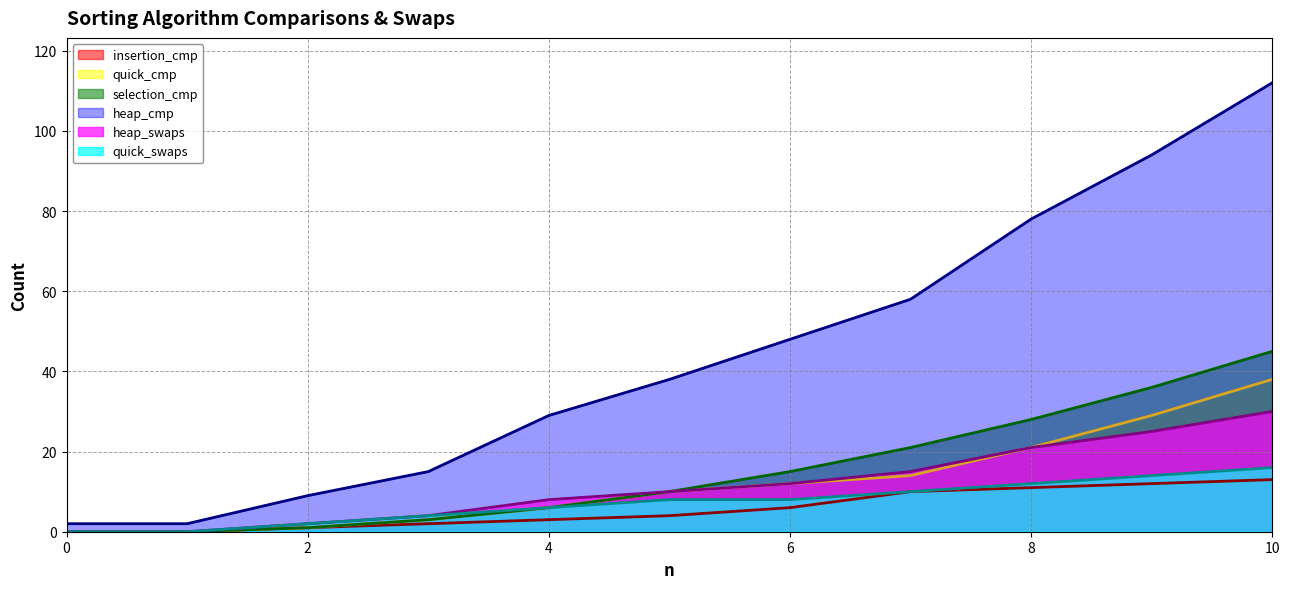

Is the value of heap_swaps at 4 greater than the value of insertion_cmp at 8?

No